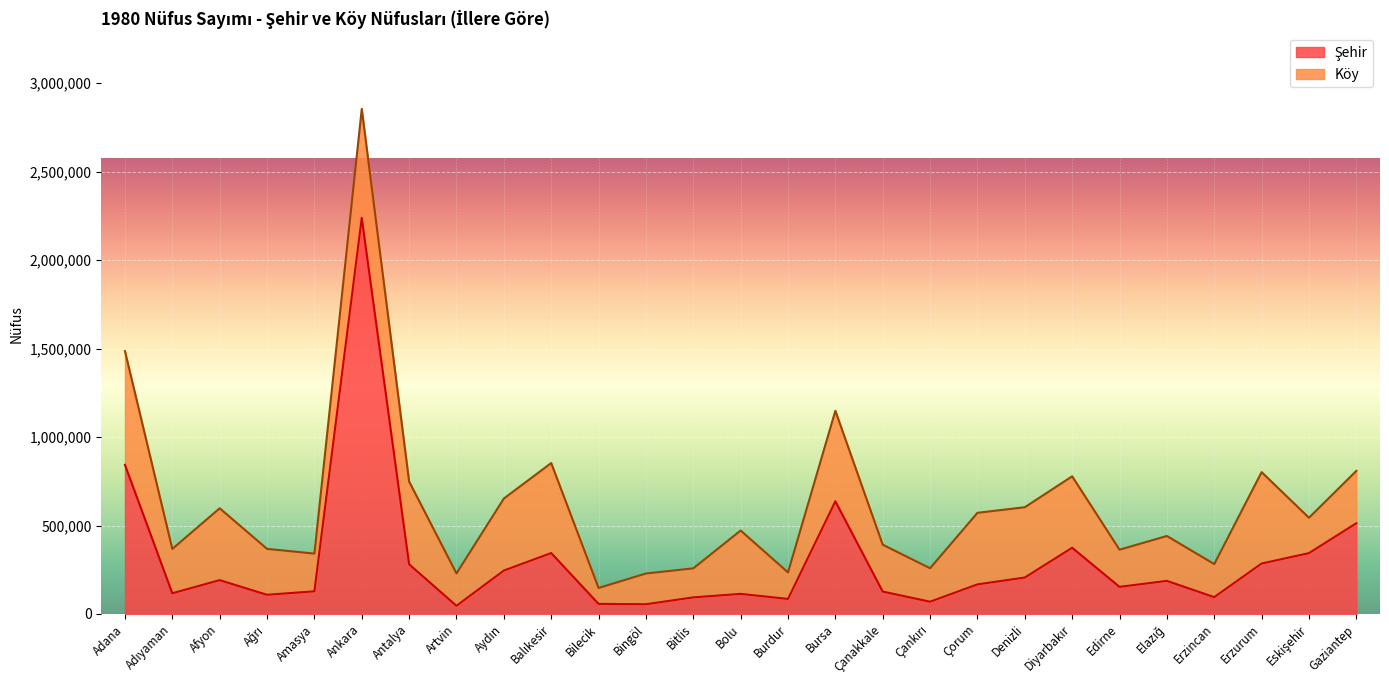

What is the change in value from Burdur to Edirne?

+68253